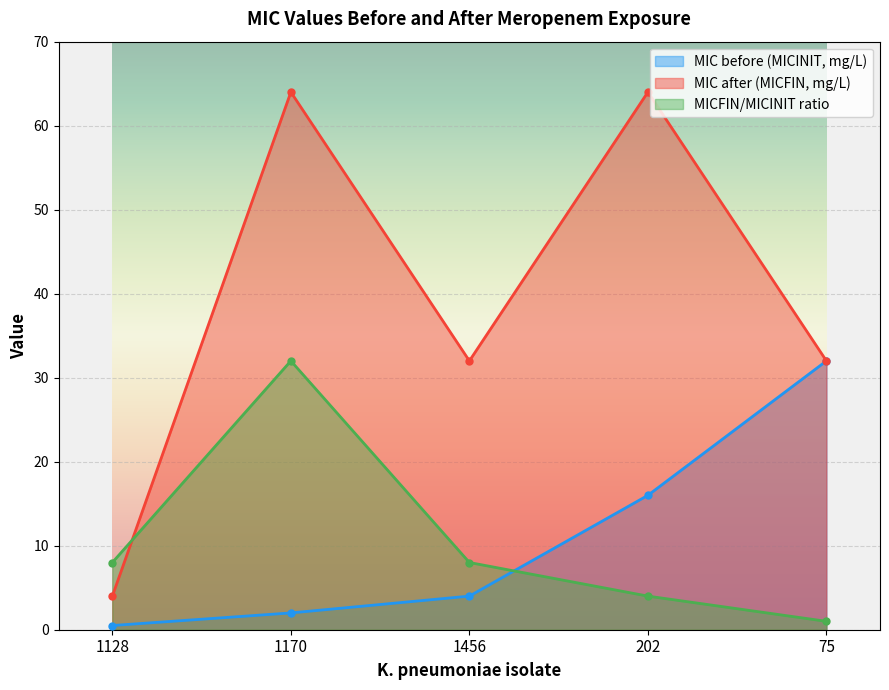

Where does the MICFIN/MICINIT ratio series first go above 8?

1170